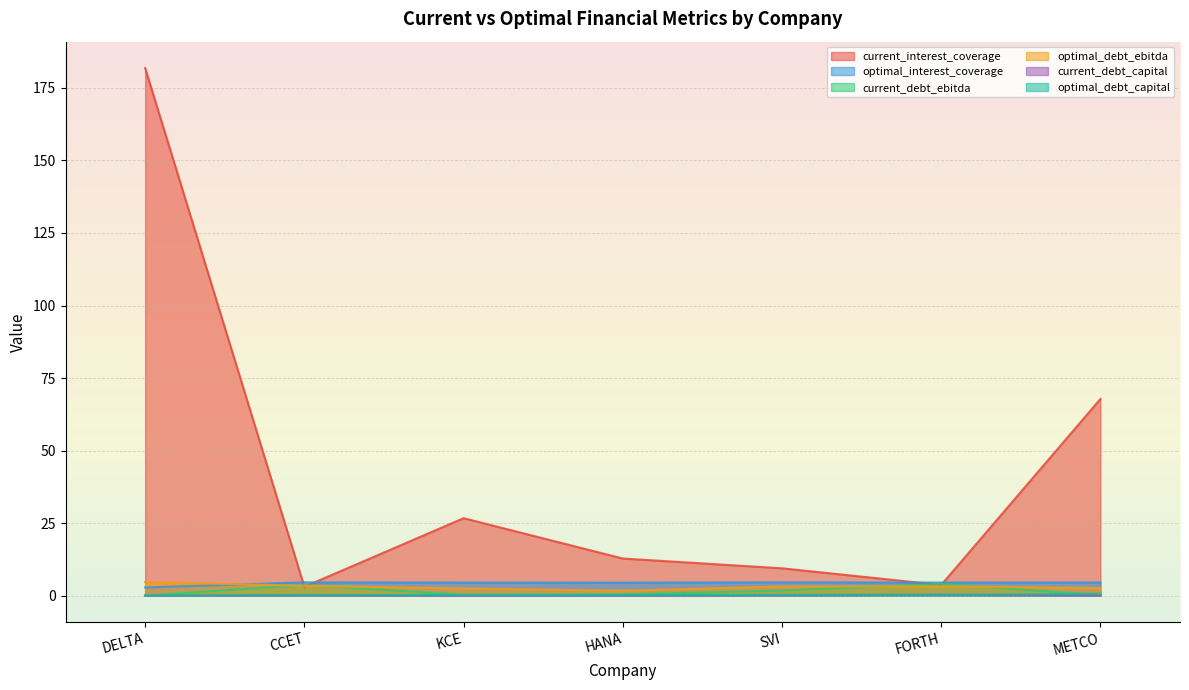

What is the difference between the current_debt_ebitda values at HANA and METCO?

0.2